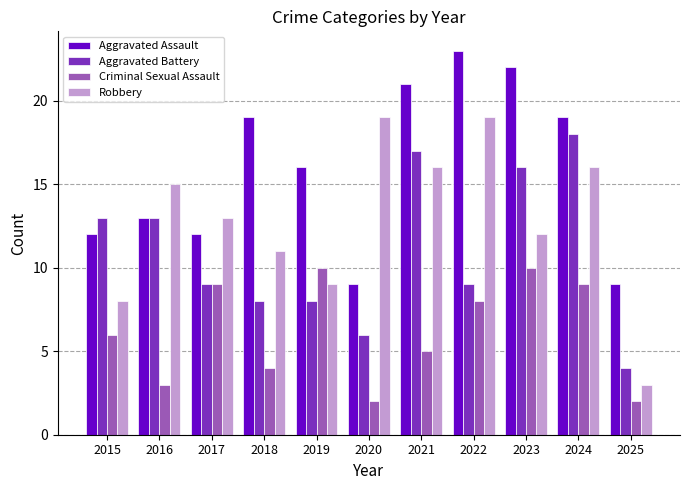

What is the sum of all Criminal Sexual Assault values?

68